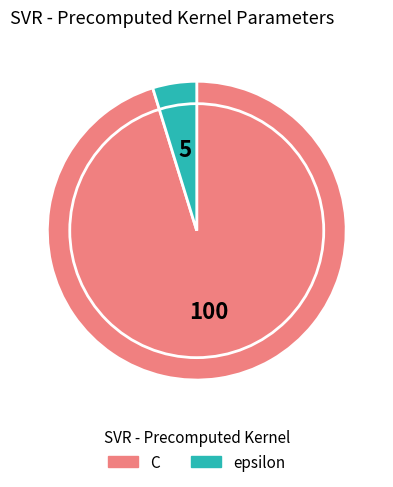

Is it true that C is 95% of the pie?

True